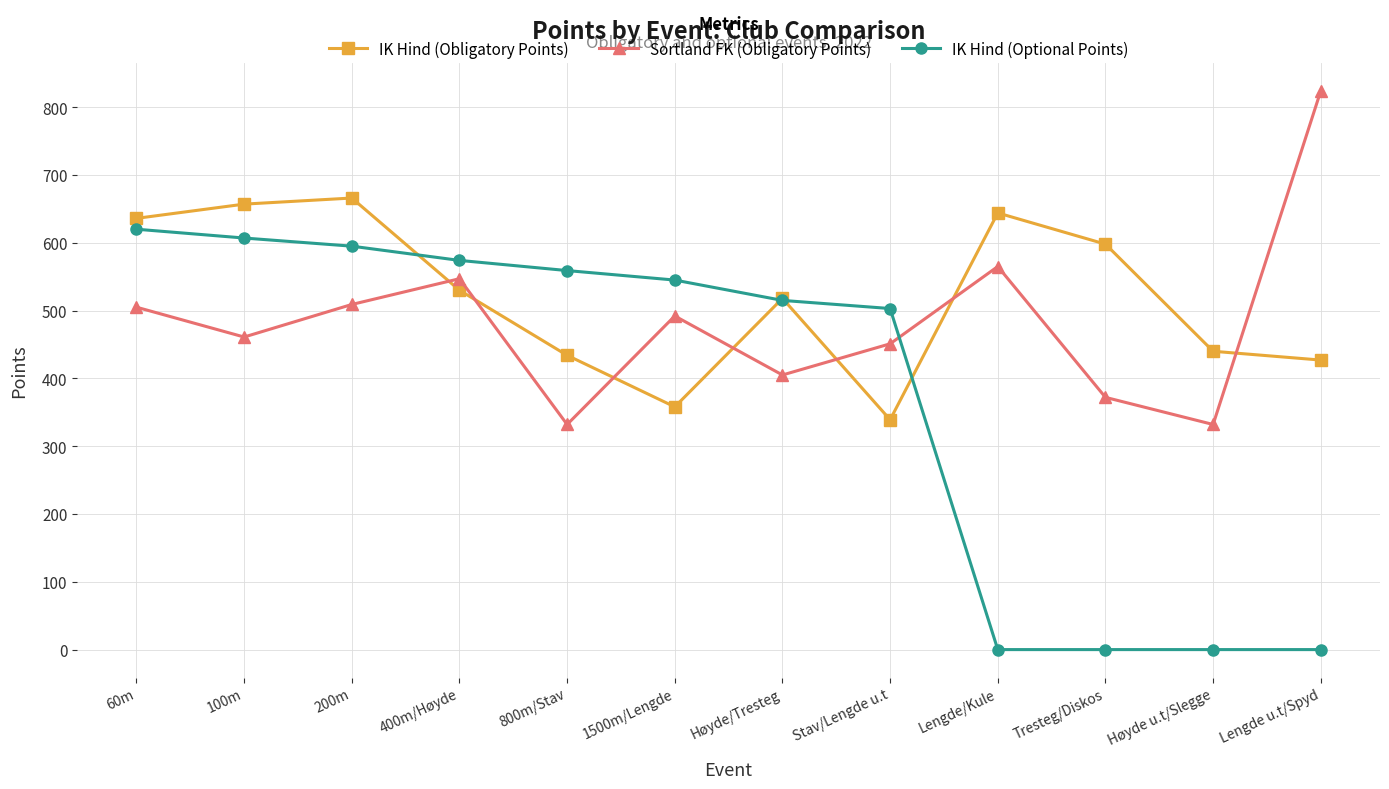

Where do Sortland FK (Obligatory Points) and IK Hind (Obligatory Points) first cross each other?

200m and 400m/Høyde